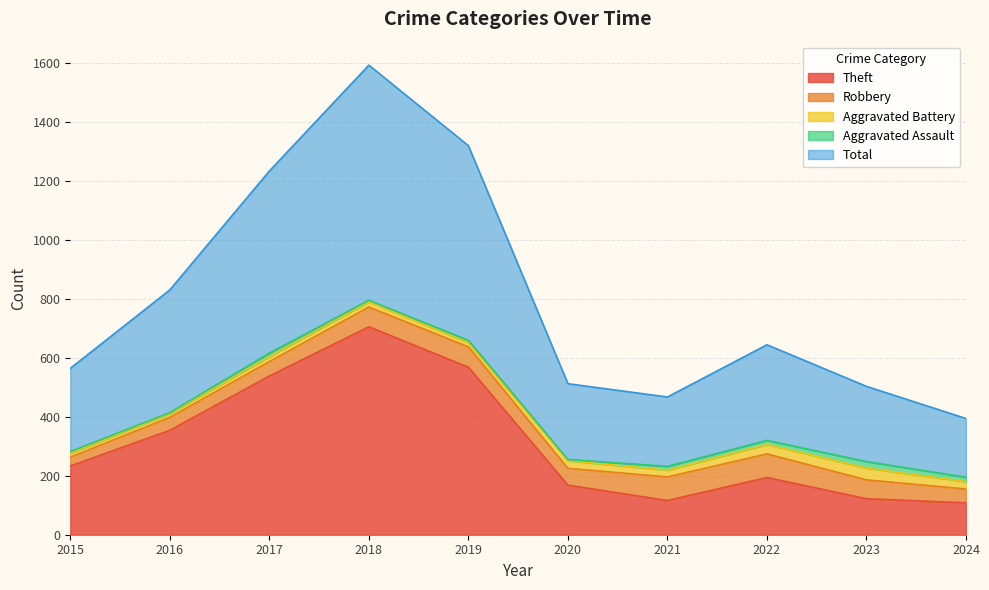

Does the chart display data point markers on the line(s)?

No